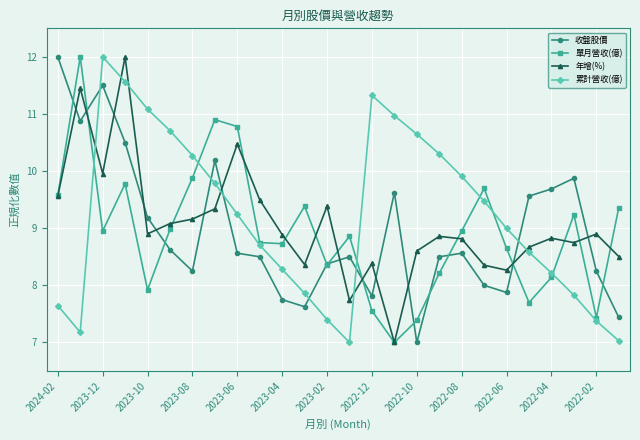

How many interior local valleys does the 累計營收(億) series have?

2